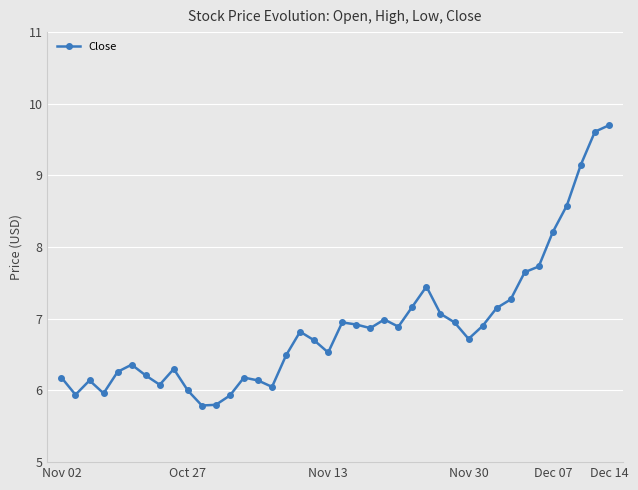

What is the value of the 39th point from the left?

9.6